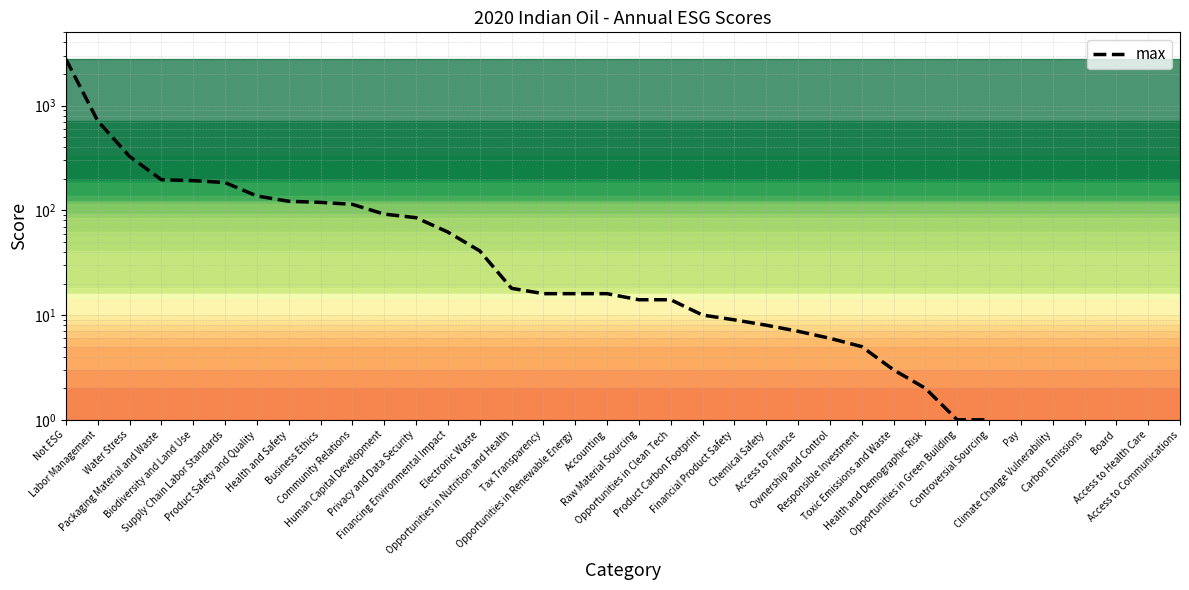

What position from the left is Access to Finance?

24